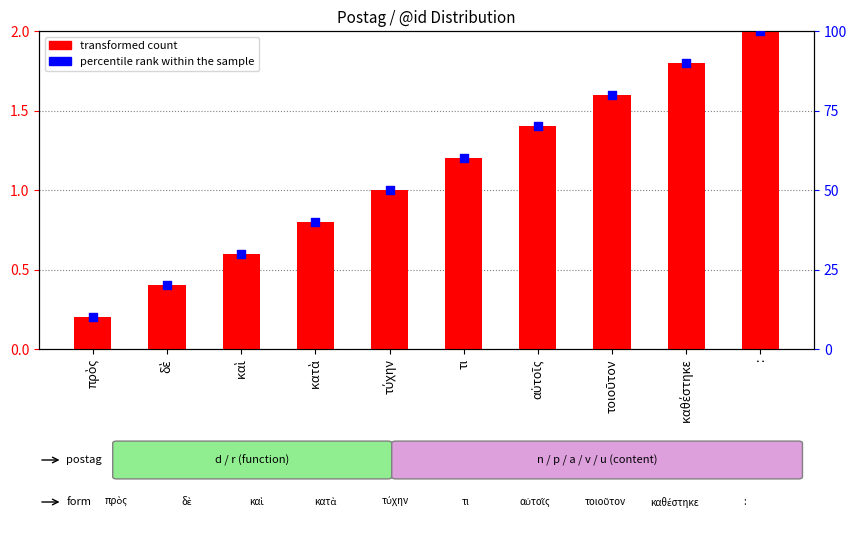

At how many categories does at least one series exceed 37?

7